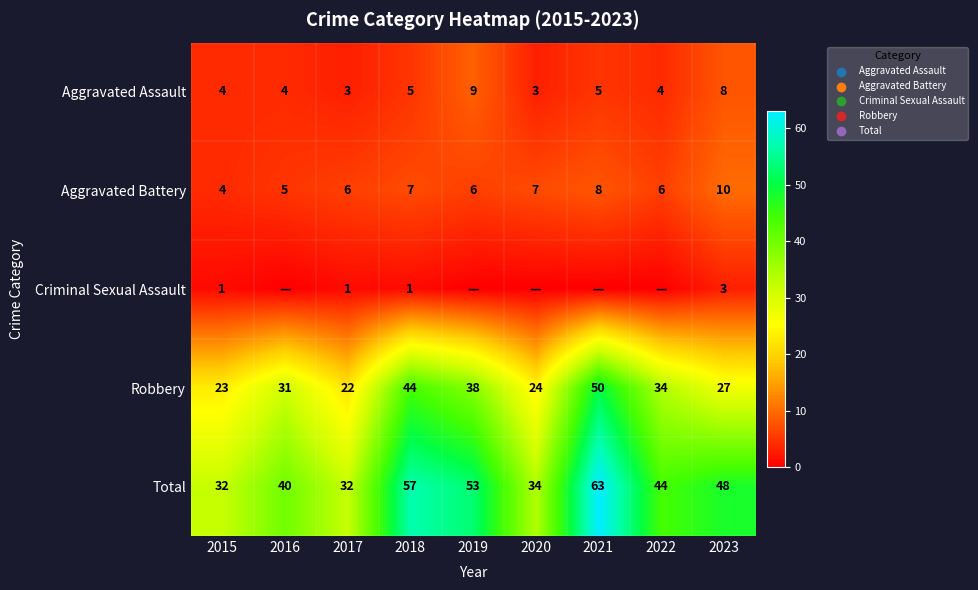

Is it true that Aggravated Battery equals 5 at 2016?

True